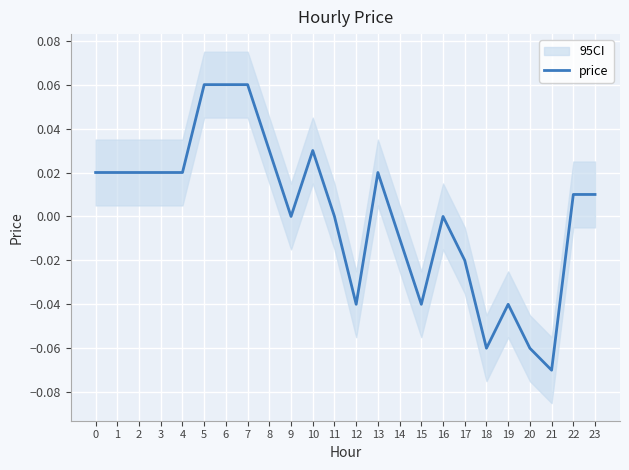

What is the smallest value displayed?

-0.1